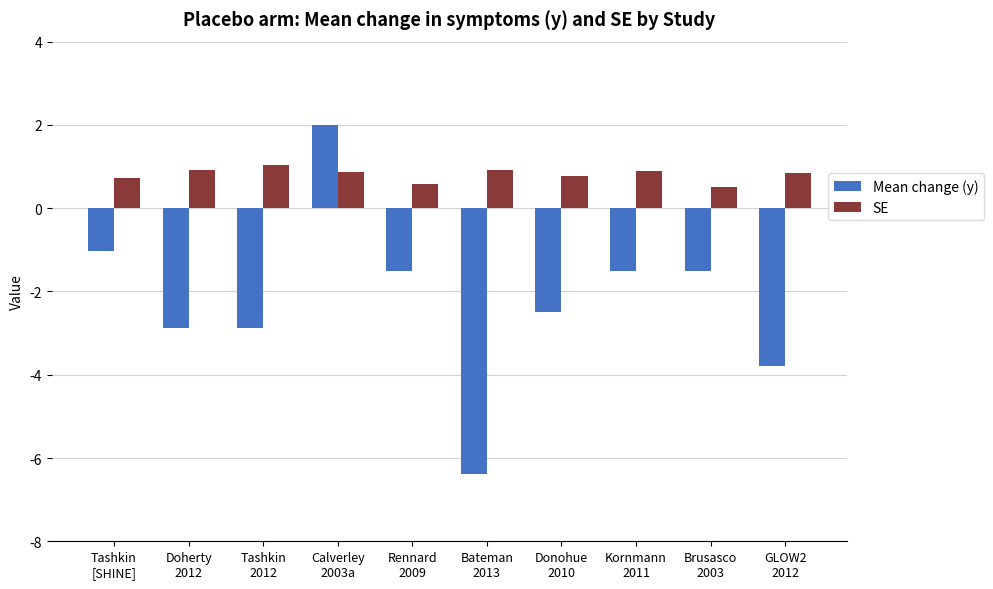

What is the total value across all series at Rennard
2009?

-0.9